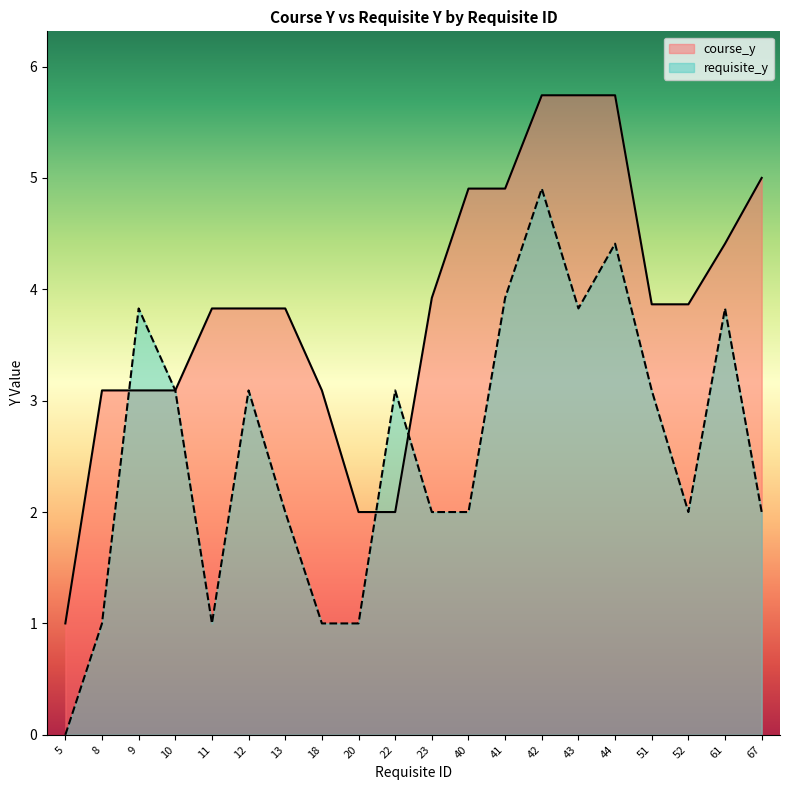

What is the sum of the course_y values at 9 and 40?

8.0